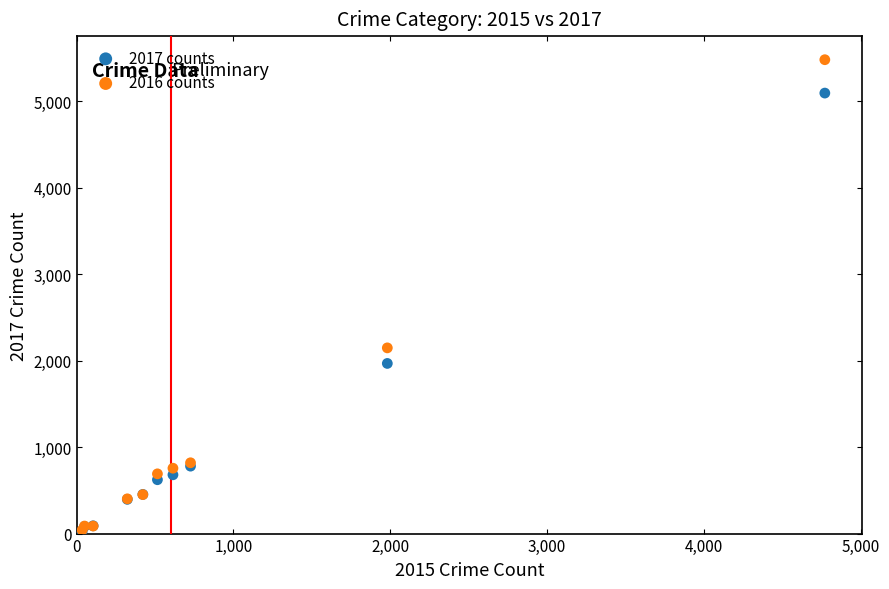

Which series has the widest spread of Y values?

2016 counts